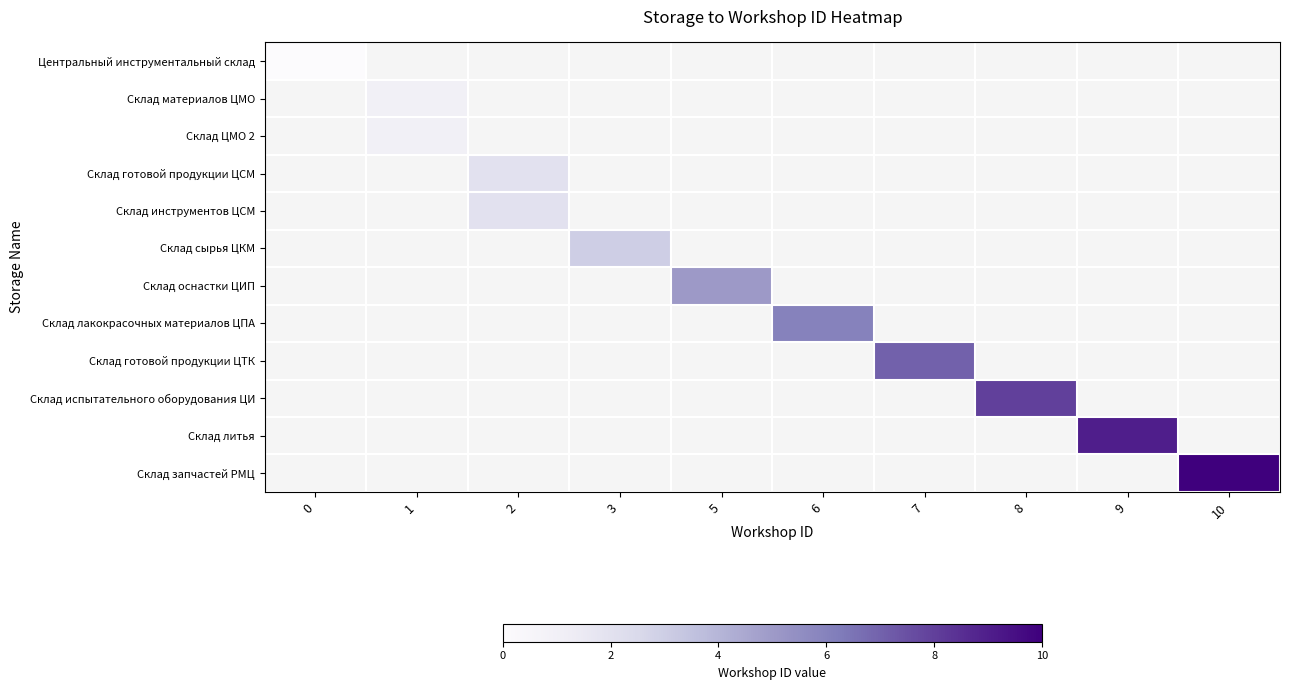

Rank the categories by Склад испытательного оборудования ЦИ value from lowest to highest.

0, 1, 2, 3, 5, 6, 7, 8, 9, 10